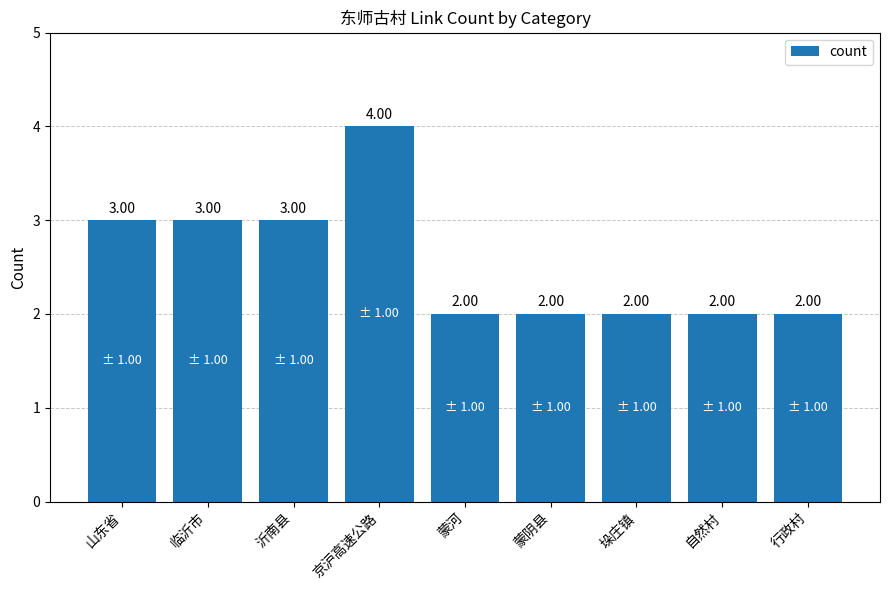

Approximately how many times larger is the value at 蒙阴县 compared to 垛庄镇?

1.0